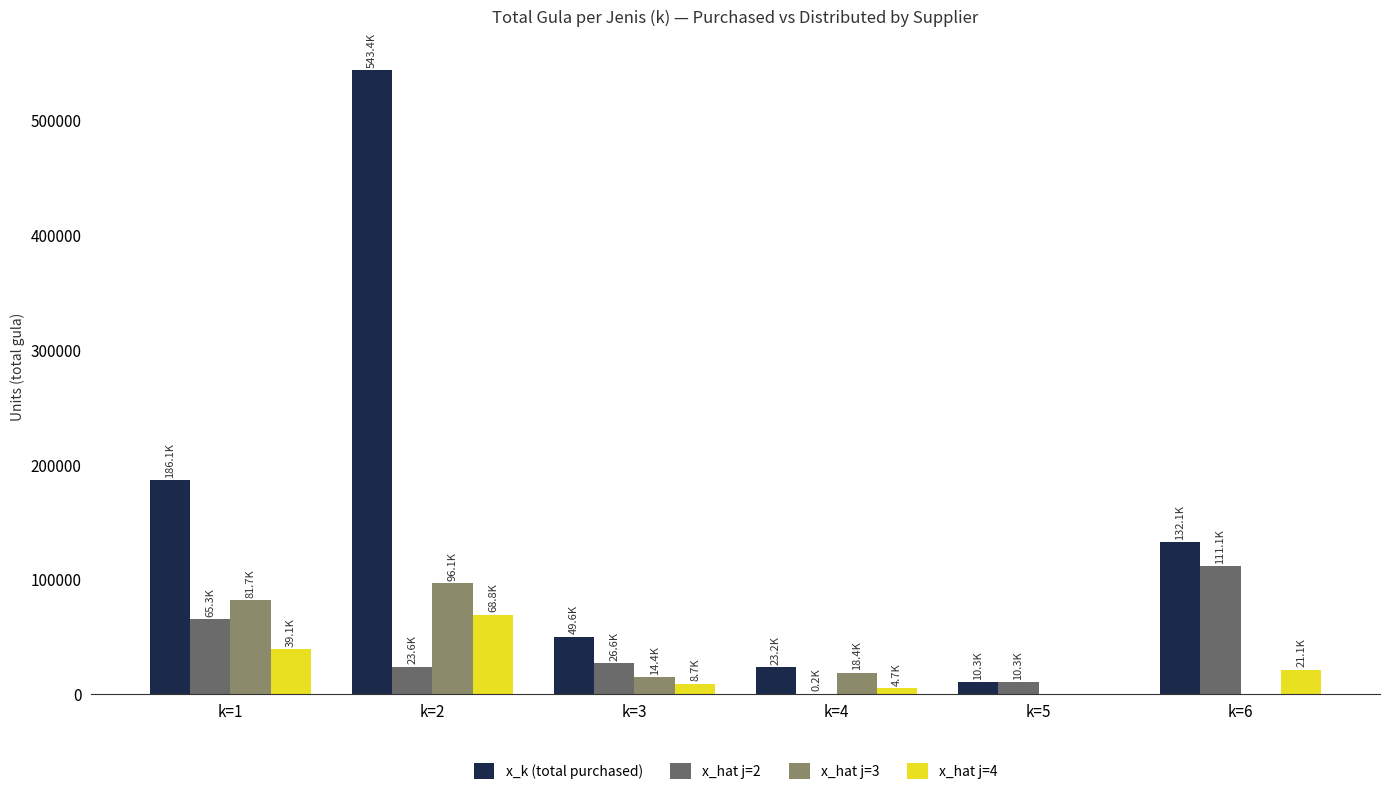

Reading left to right, list all the values displayed in this chart.

x_k (total purchased): 186096	543385	49650	23244	10350	132125
x_hat j=2: 65295	23595	26550	209	10350	111075
x_hat j=3: 81722	96122	14400	18369	0	0
x_hat j=4: 39079	68829	8700	4666	0	21050